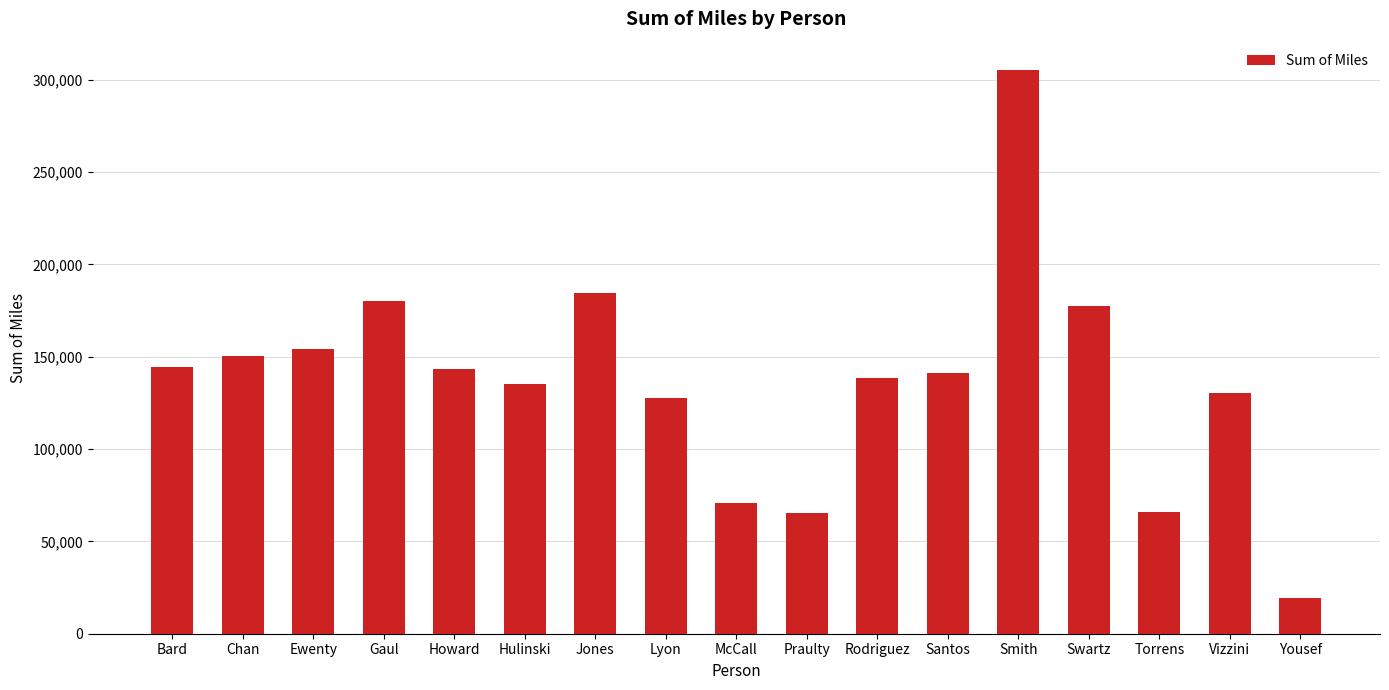

True or false: the data shows 305432.4 at Smith.

True